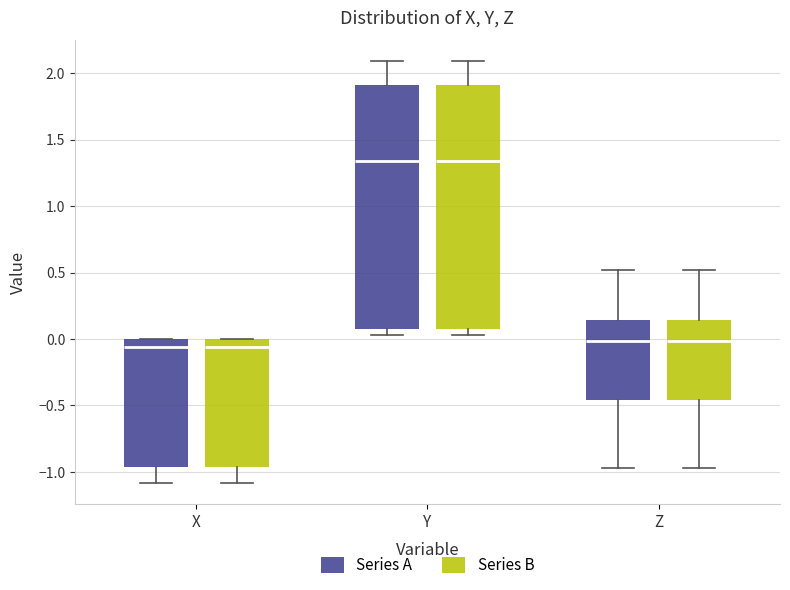

Where is the lower edge of the box for X (Series B) on the y-axis? The values are not printed on the chart, so give them approximately, as read against the axis.

-0.95